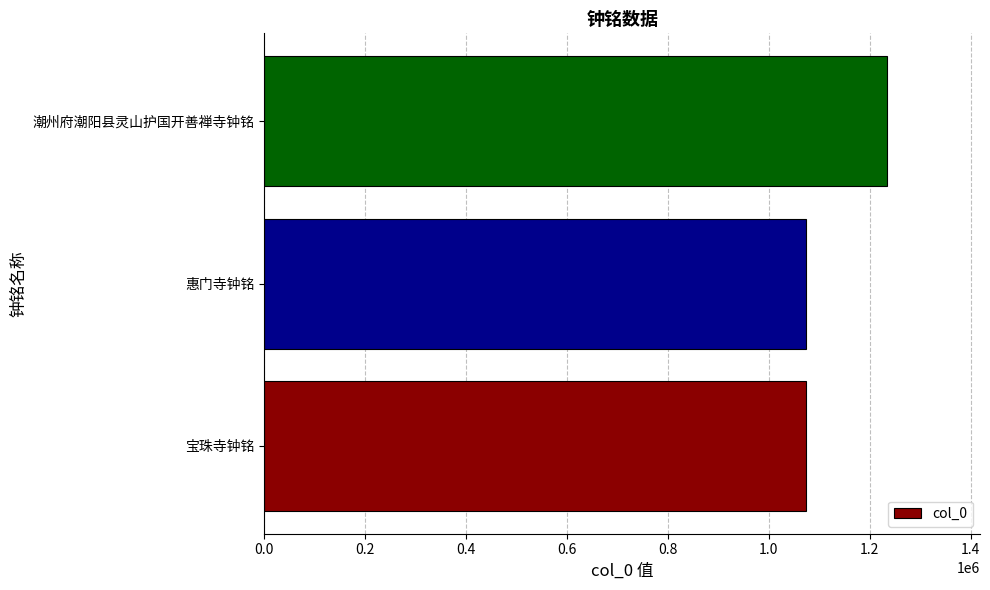

Where is the data nearest to the value 1153460?

宝珠寺钟铭